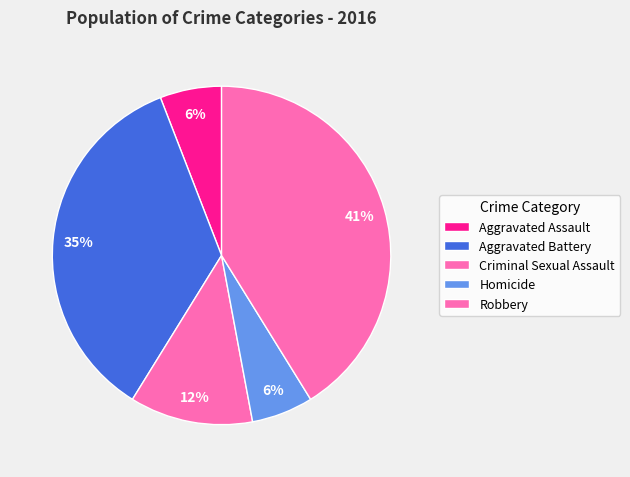

How much of the chart is everything except Aggravated Battery?

64.7%